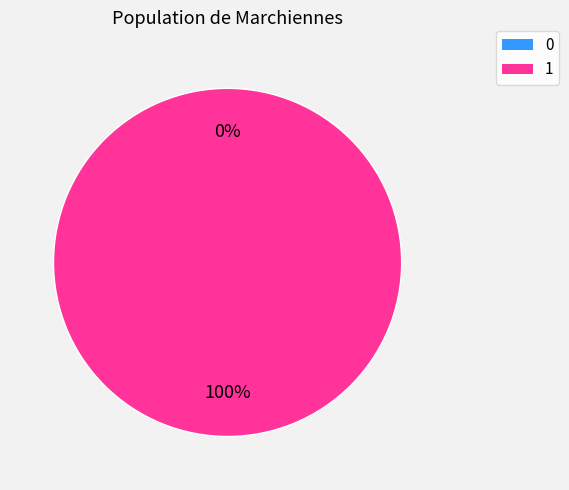

How many segments does this pie chart have?

2